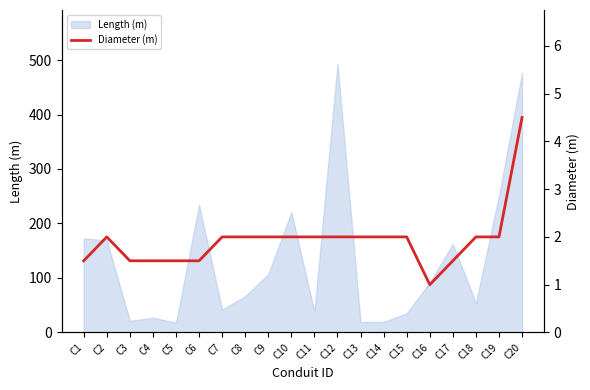

The chart shows a value of 1.5 at C5. True or false?

True